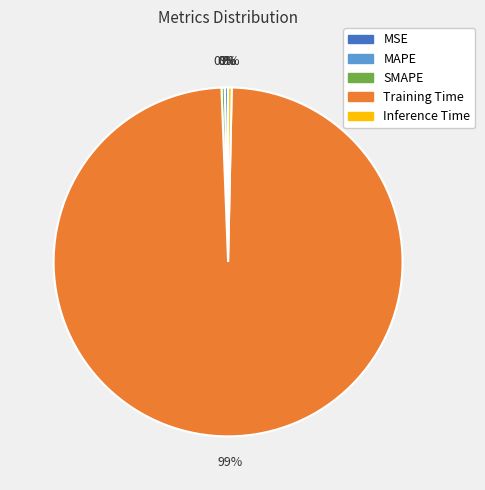

Does Training Time account for over 50% of the chart?

Yes